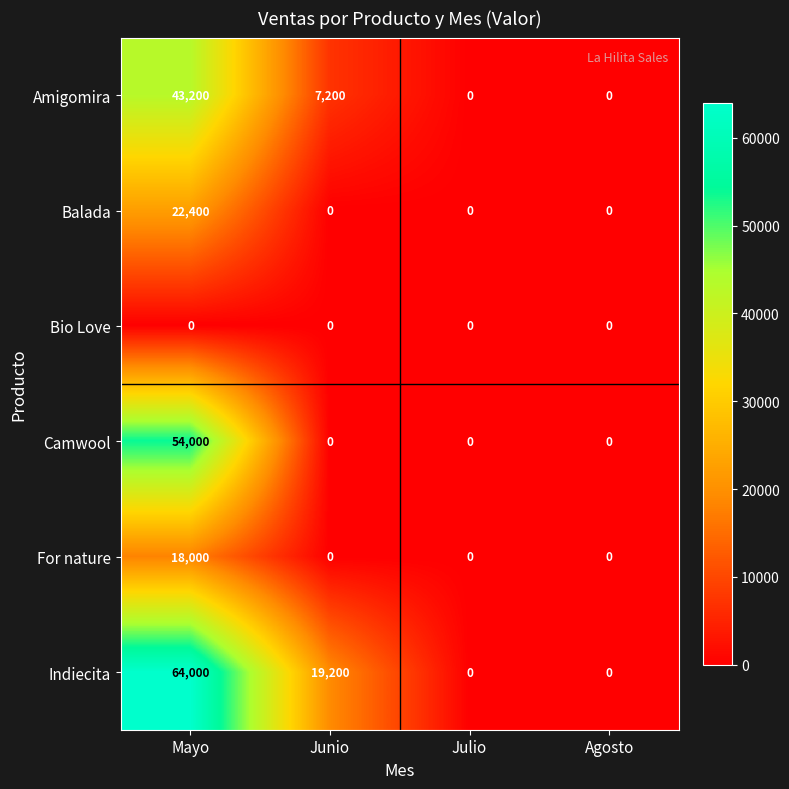

Reading right to left, extract all data points from this chart.

Amigomira: 0	0	7200	43200
Balada: 0	0	0	22400
Bio Love: 0	0	0	0
Camwool: 0	0	0	54000
For nature: 0	0	0	18000
Indiecita: 0	0	19200	64000